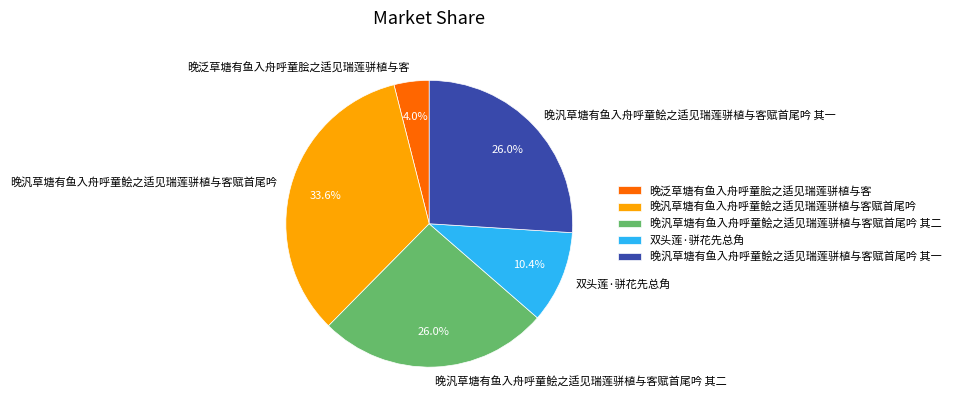

To the nearest percent, what percentage of the pie is 双头莲·骈花先总角?

10%